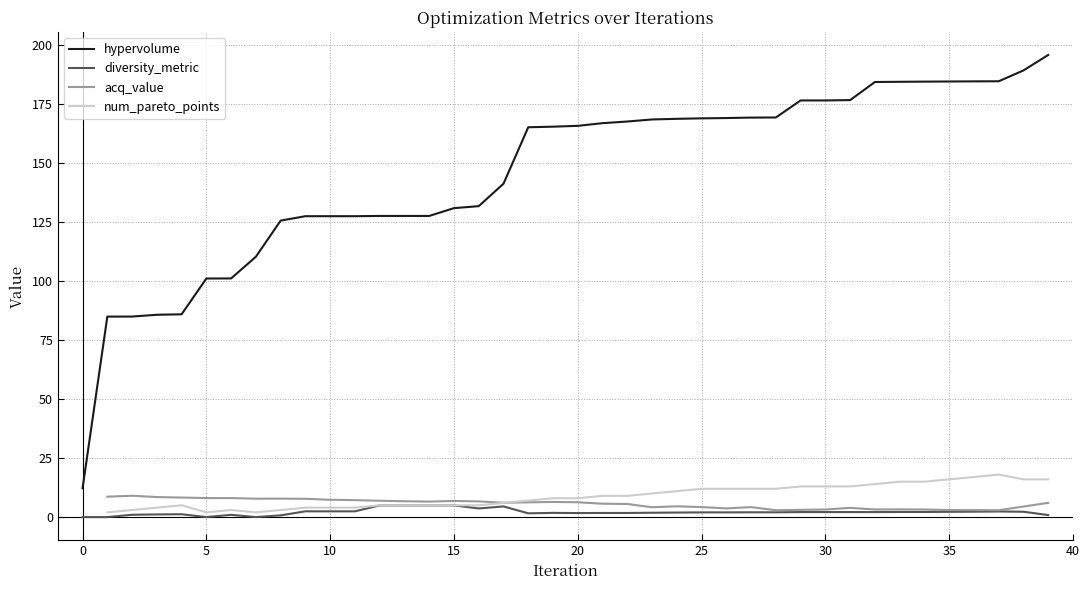

The value of num_pareto_points at 31 is 18.5. True or false?

False